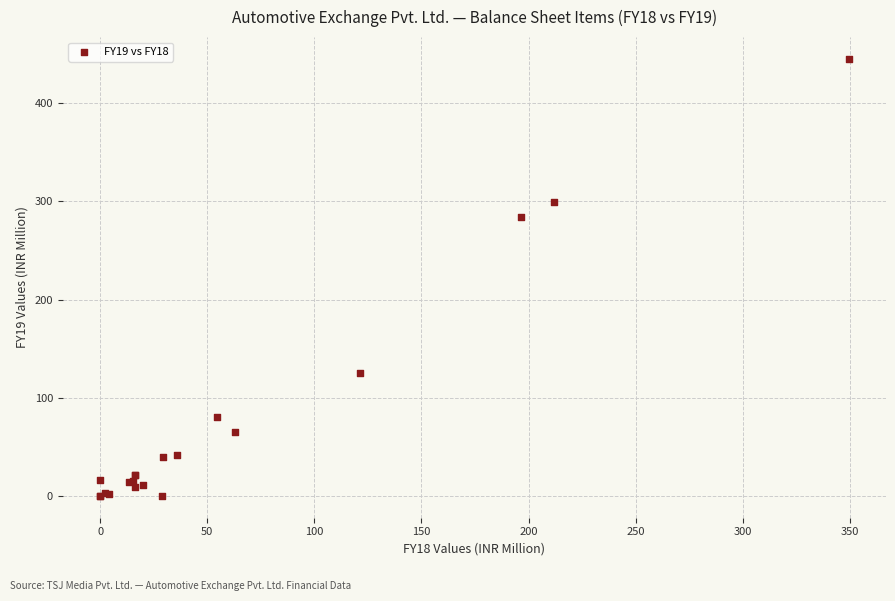

What Y value in the scatter plot is closest to 222?

283.7